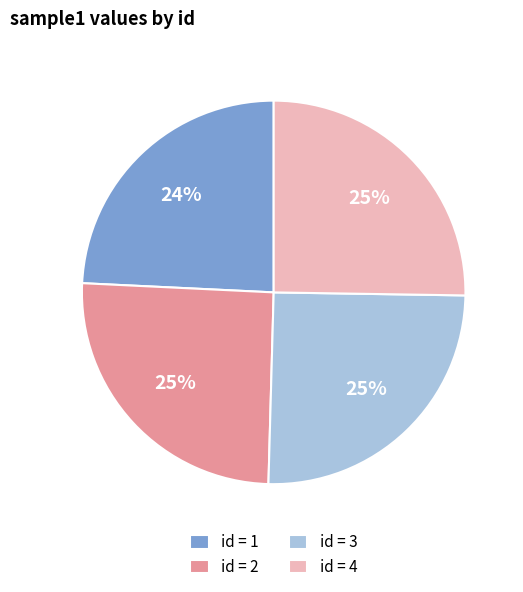

To the nearest percent, what is the average slice percentage?

25%